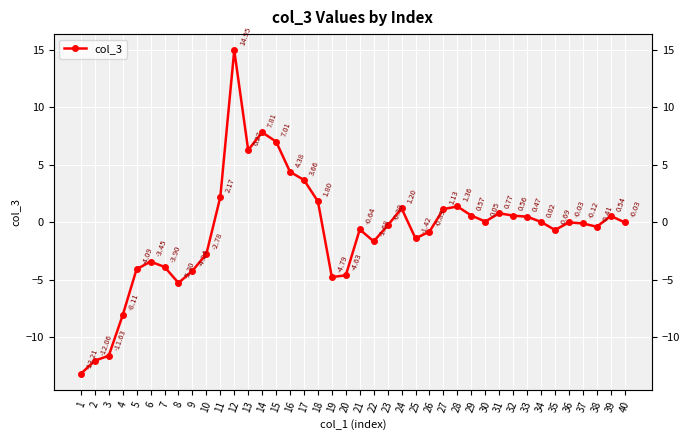

List the labels in order of value, largest first.

12, 14, 15, 13, 16, 17, 11, 18, 28, 24, 27, 31, 29, 32, 39, 33, 30, 34, 36, 40, 37, 23, 38, 21, 35, 26, 25, 22, 10, 6, 7, 5, 9, 20, 19, 8, 4, 3, 2, 1